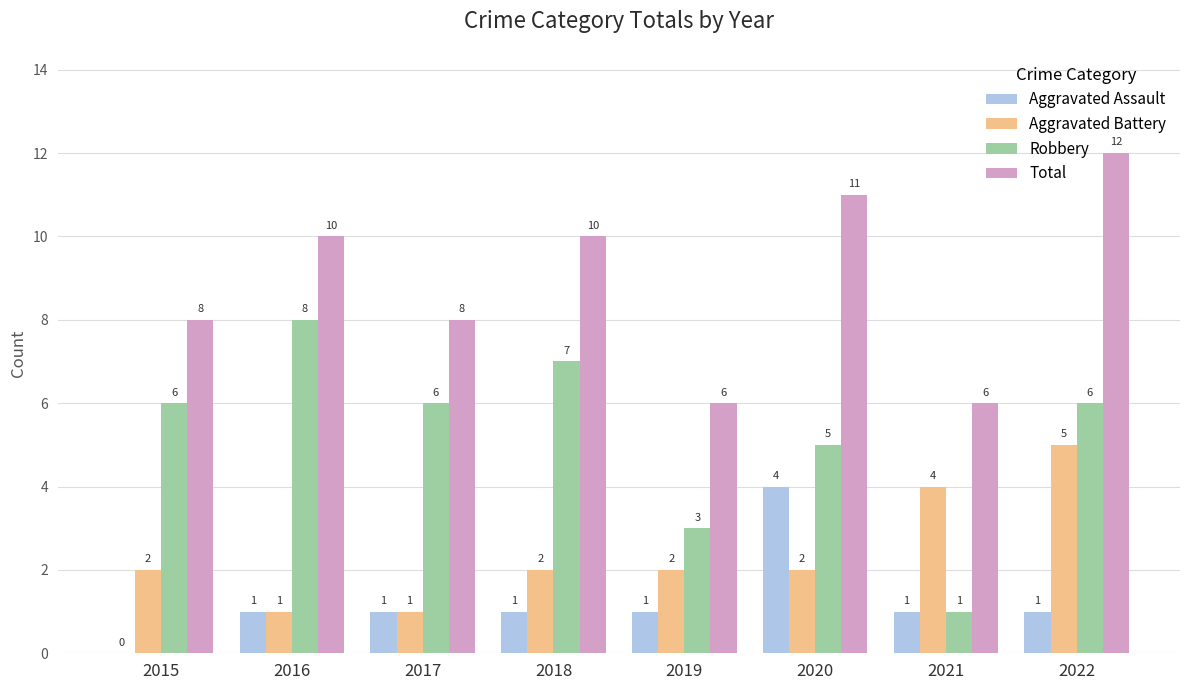

The value of Aggravated Battery at 2022 is 5. True or false?

True